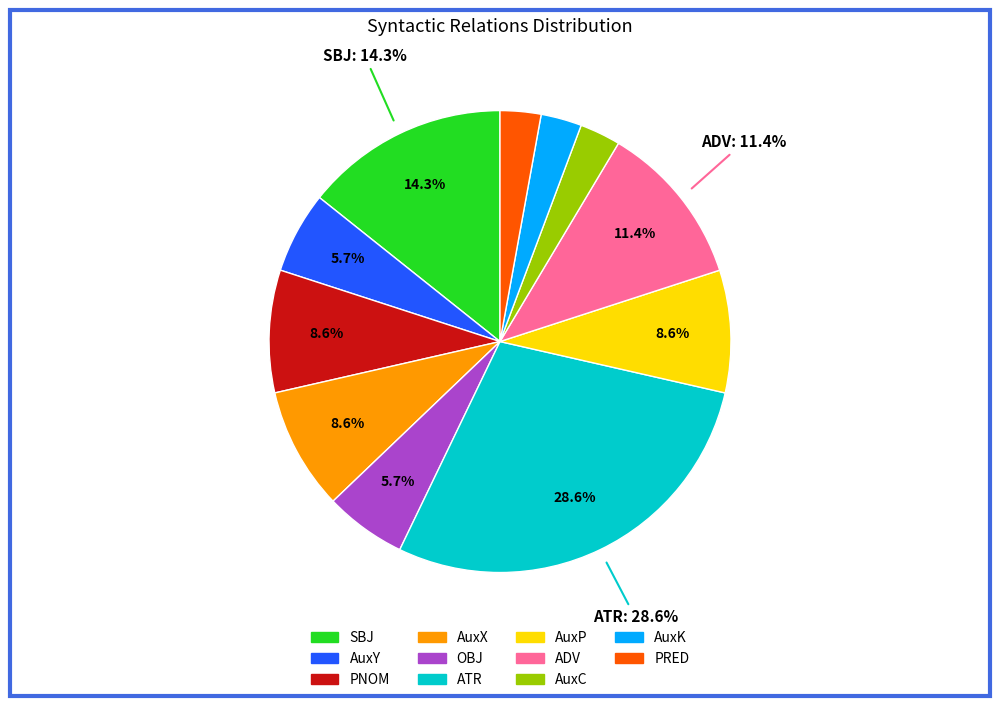

To the nearest percent, what is the difference between the OBJ and ADV slice percentages?

6%